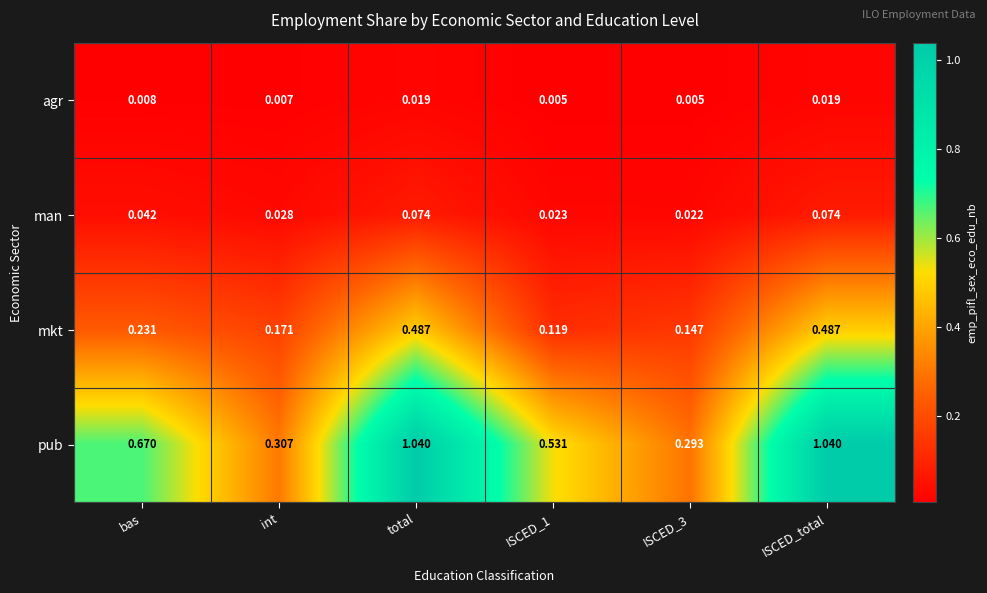

Which series has the largest total across all categories?

pub